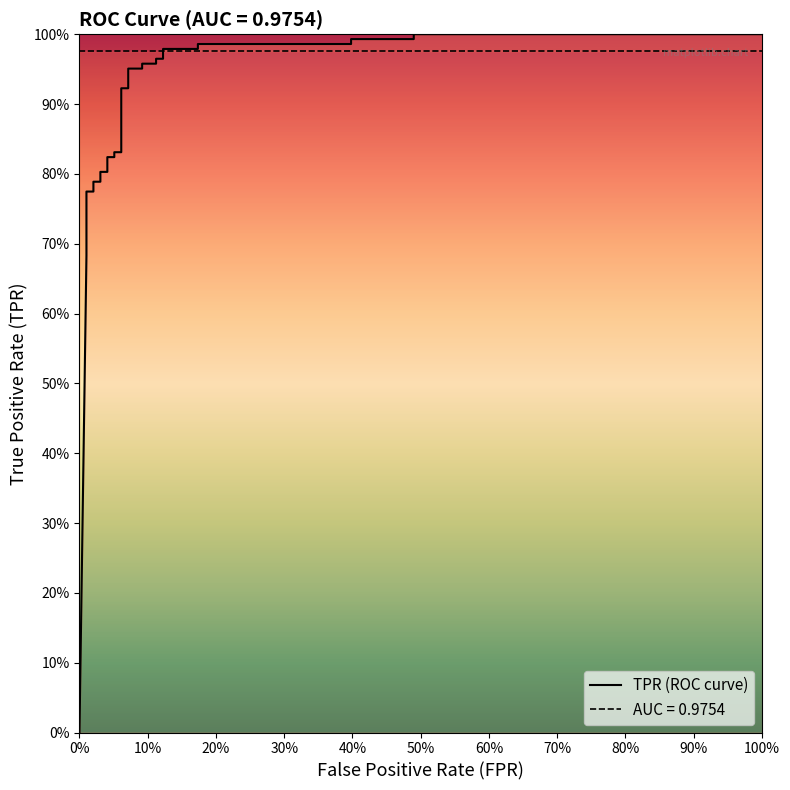

How many positive values are there?

31